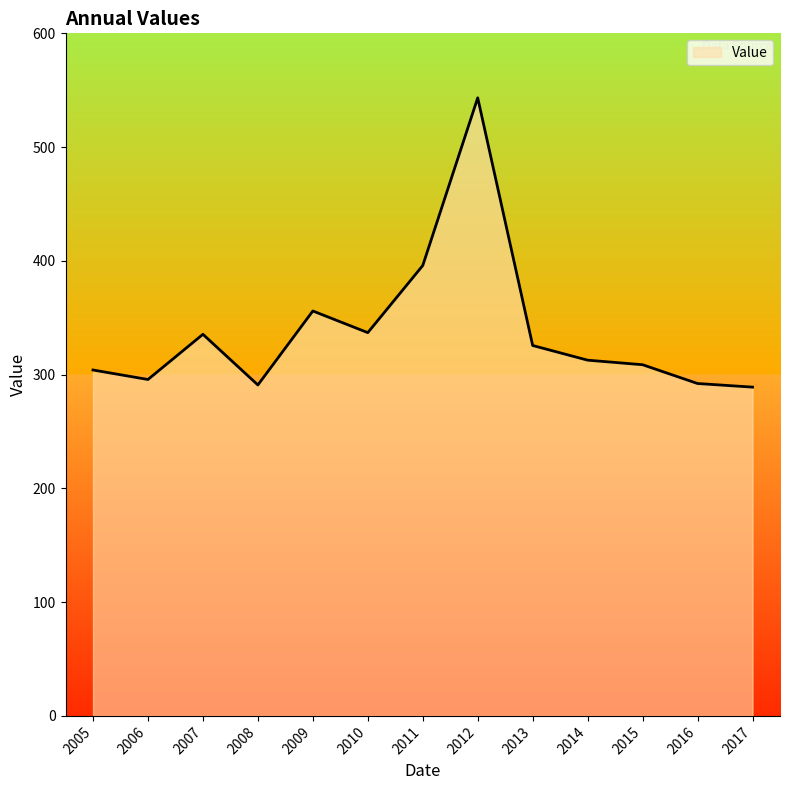

Which category has the highest value across all series?

2012